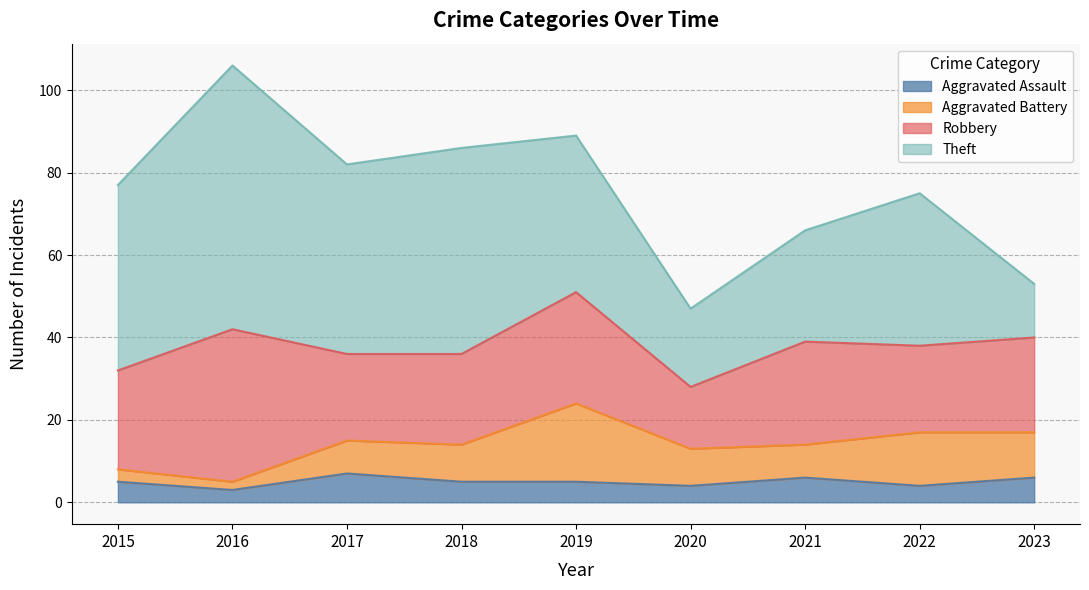

What is the value of the Aggravated Battery point at the 4th from the left?

9